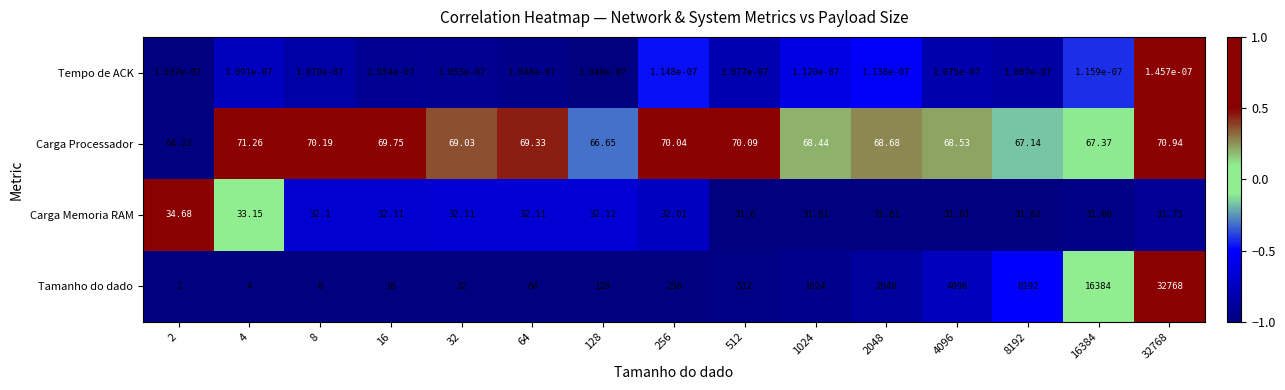

Which series has the widest spread of values?

Tamanho do dado